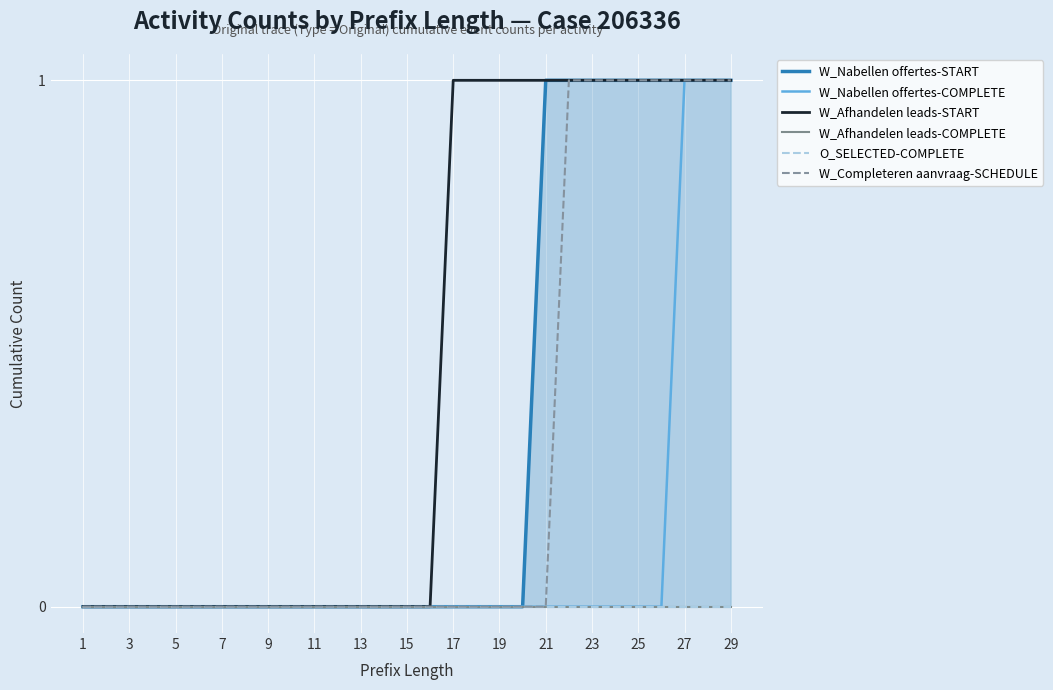

How many lines are shown in the chart?

6